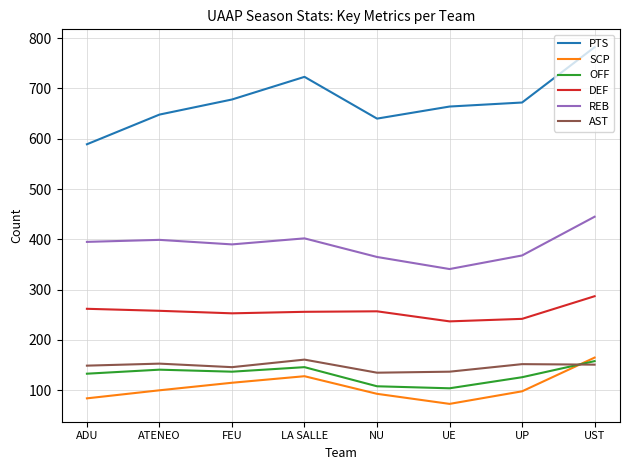

What value does the OFF series have at UP?

126